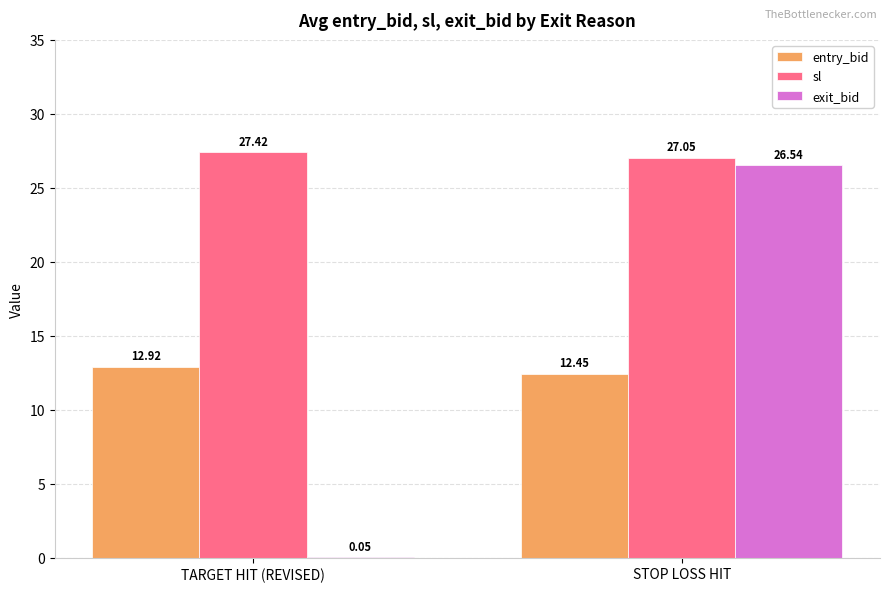

What is the difference between the exit_bid values at STOP LOSS HIT and TARGET HIT (REVISED)?

26.5